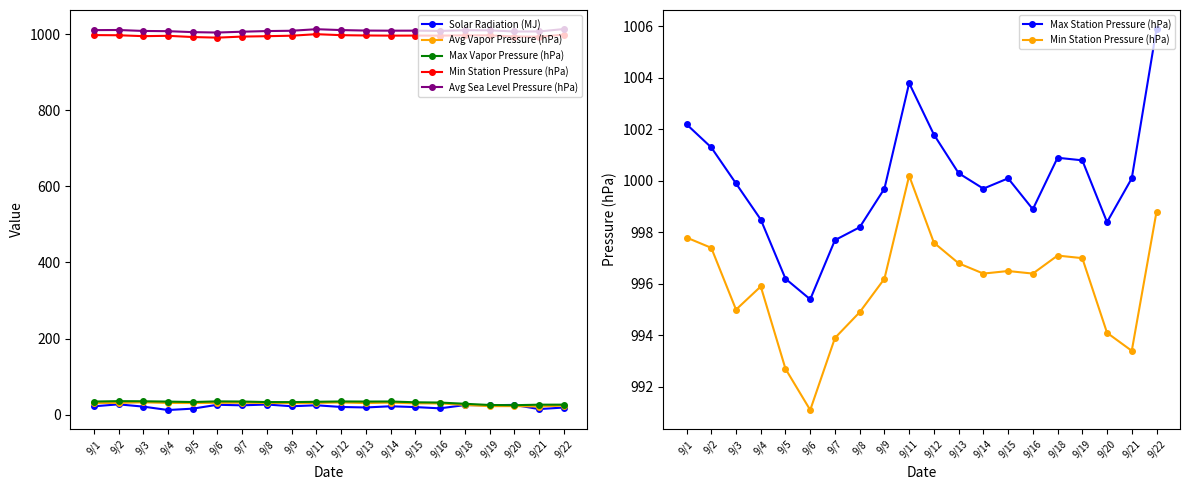

True or false: Max Station Pressure (hPa) has more than 0 points higher than both neighbors.

True